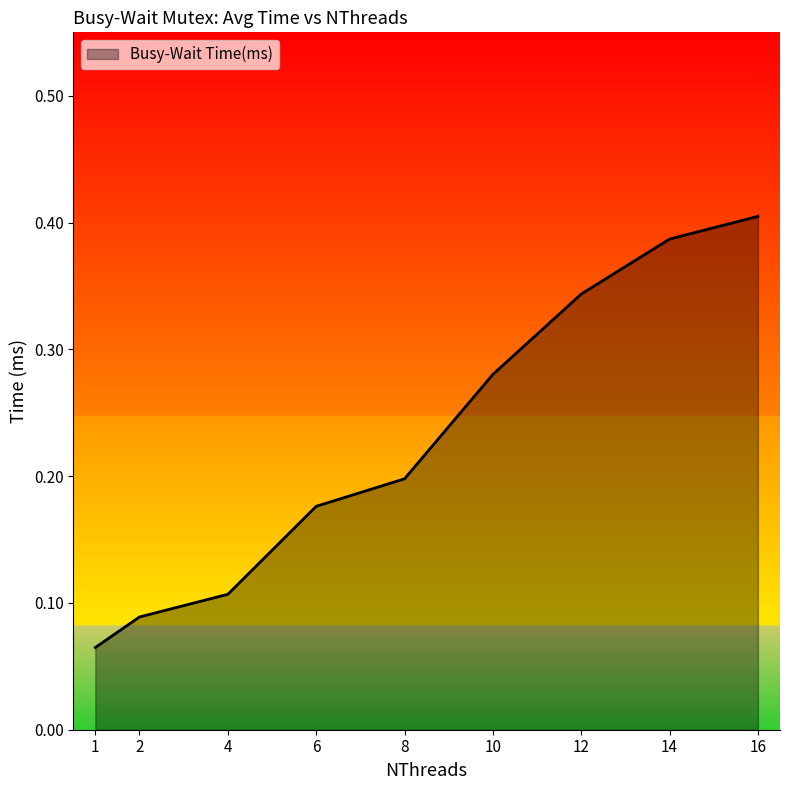

Does the chart display data point markers on the line(s)?

No